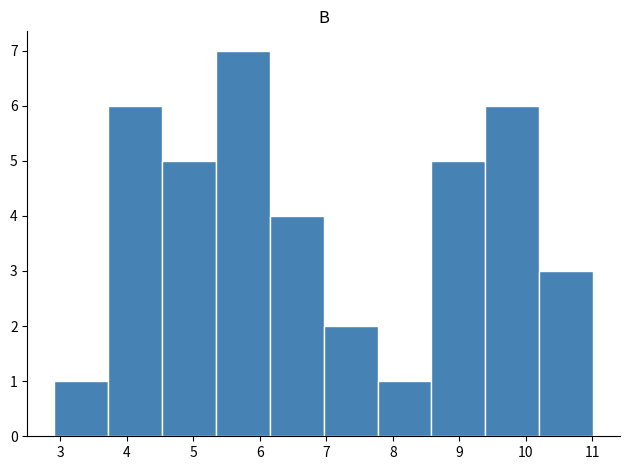

How tall is the bar that spans 4.53 to 5.34 on the x-axis? Neither the bar edges nor the heights are printed on the chart, so give them approximately, as read against the axes.

5